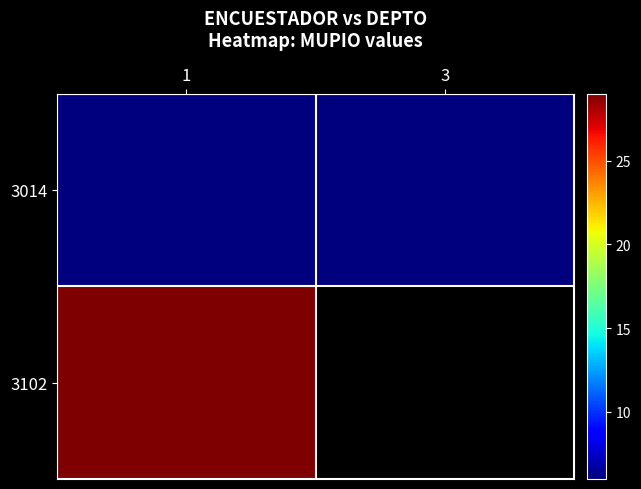

Which category has the lowest value in the 3014 series?

1